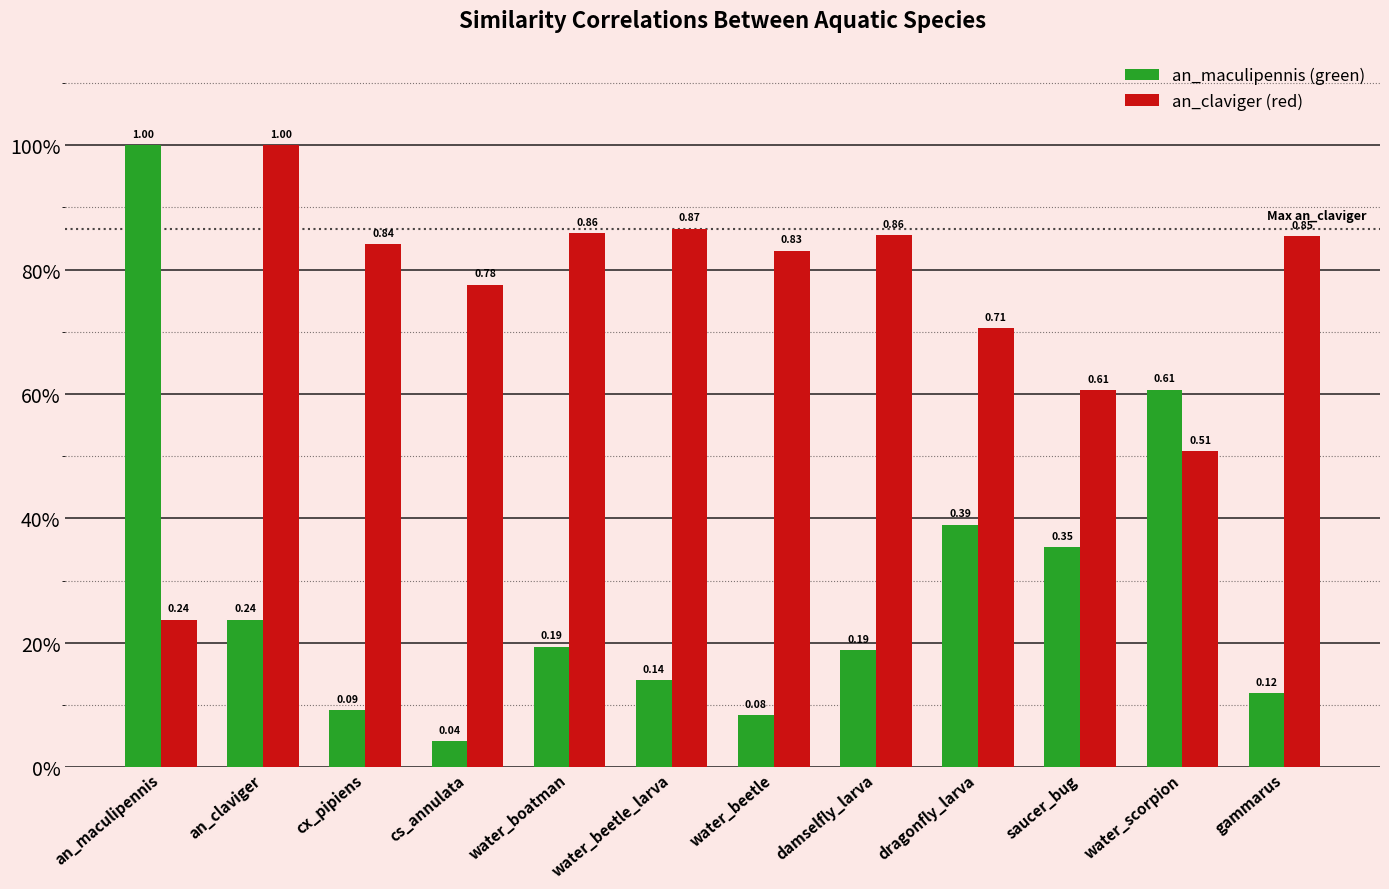

What is the label of the 1st bar from the right?

gammarus